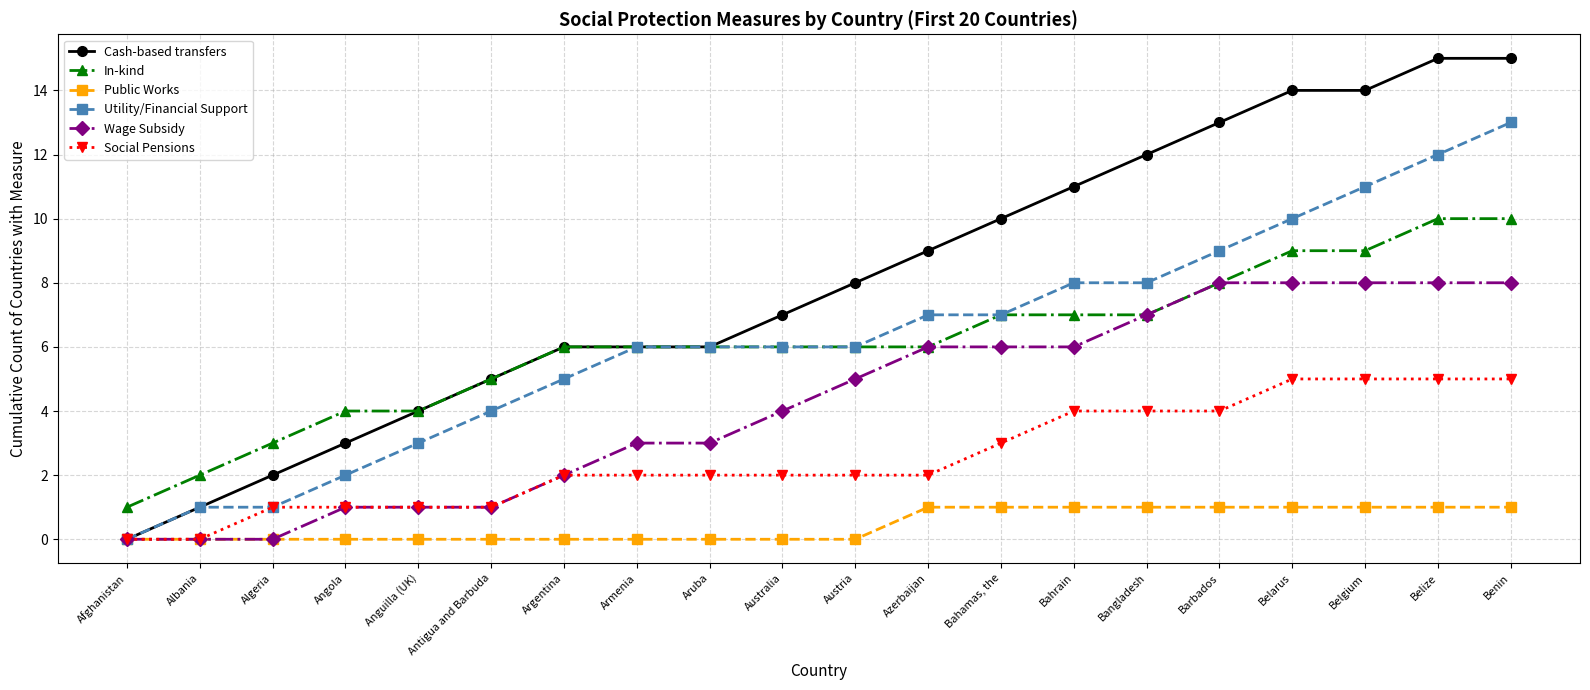

What is the total value across all series at Albania?

4